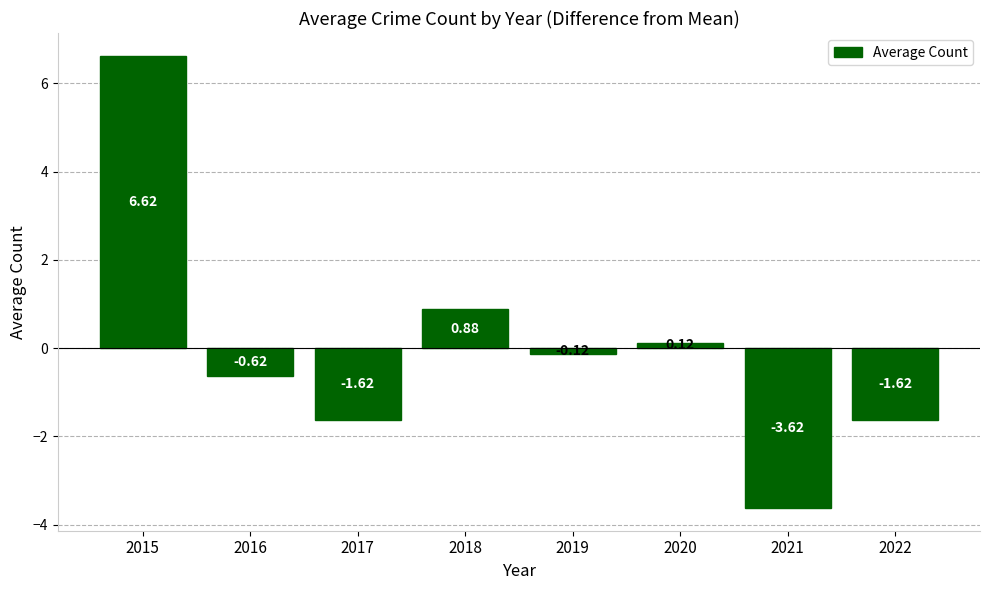

What is the sum of the values at 2021 and 2020?

-3.5